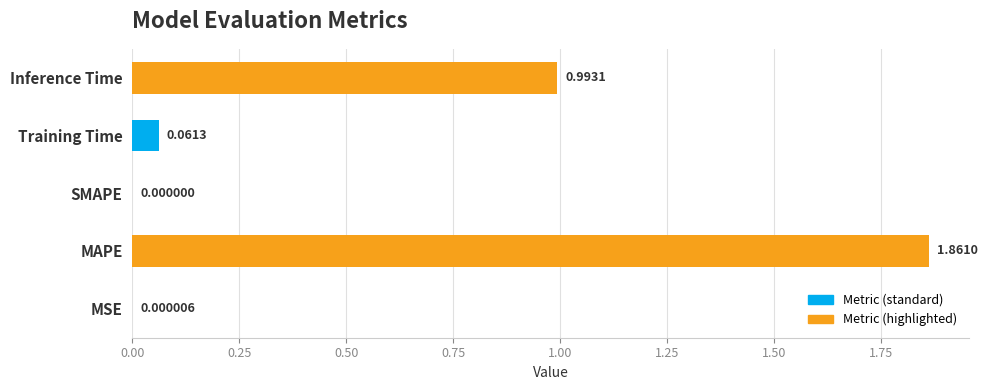

Is it true that Value equals 2.7 at MAPE?

False